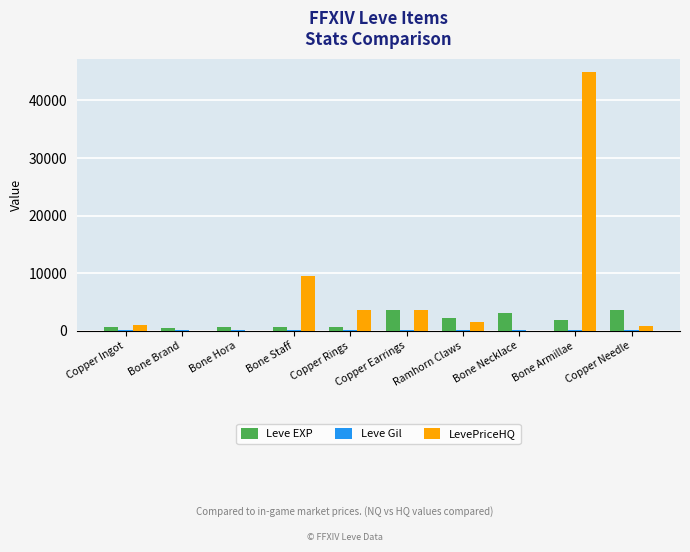

What is the greatest value displayed?

44999.0